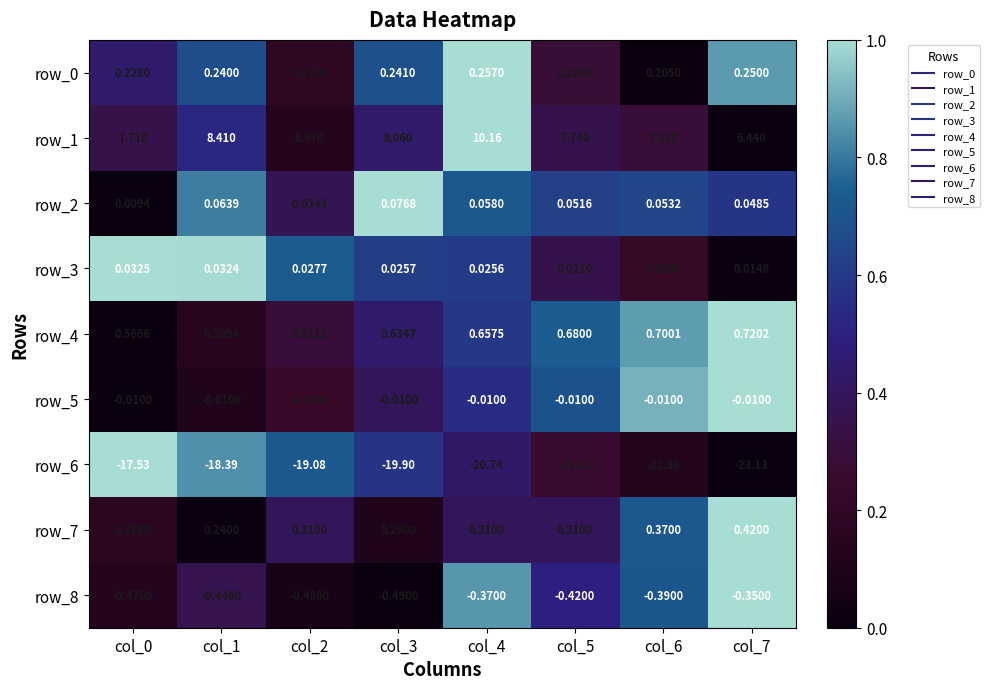

Count the number of categories in the chart.

8